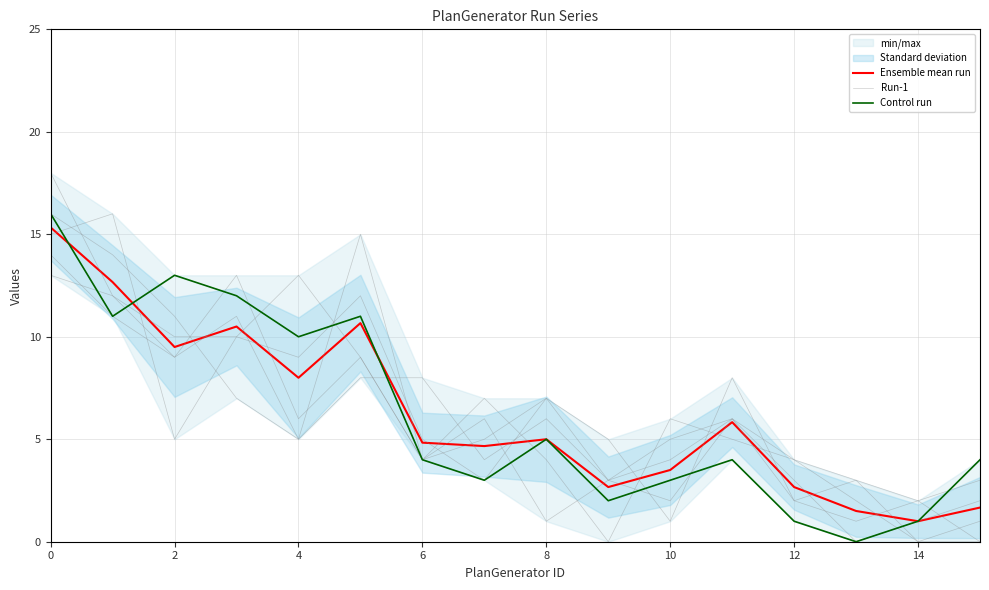

What is the total value across all series at 4?

23.0